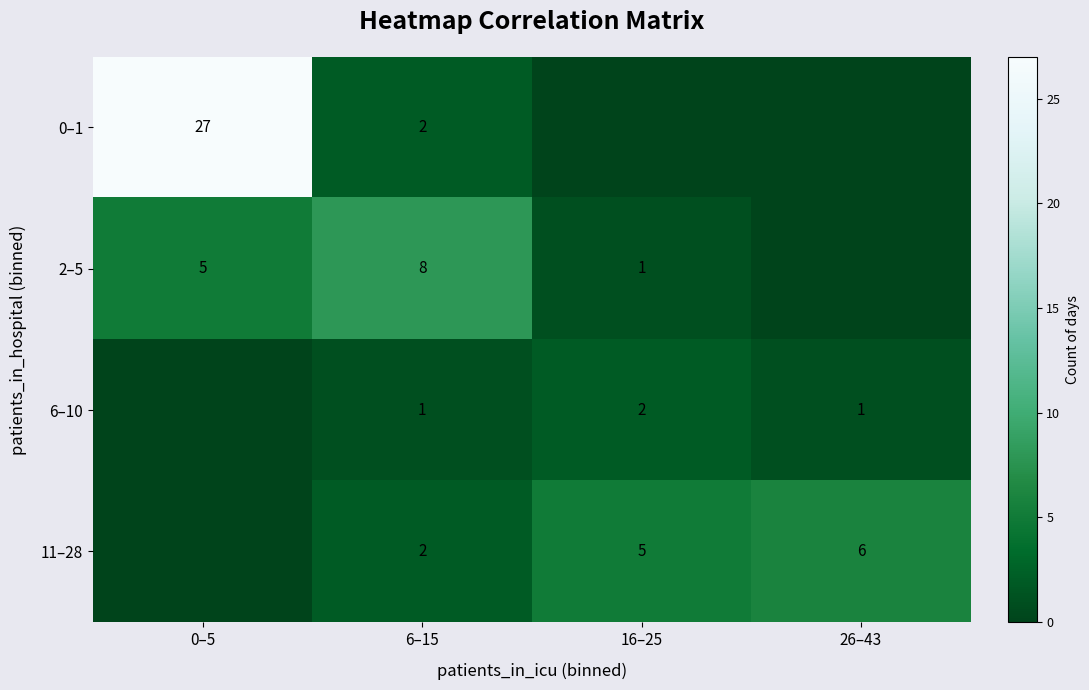

What is the difference between the highest and lowest values at 6–15?

7